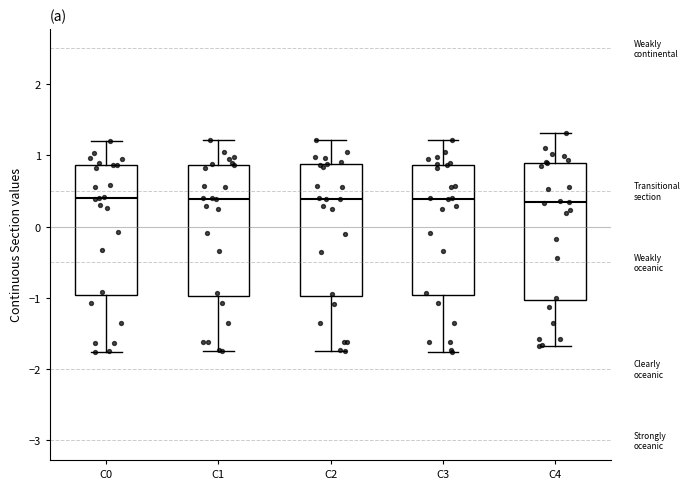

Where does the lower whisker of the box for C0 end on the y-axis? The values are not printed on the chart, so give them approximately, as read against the axis.

-1.8